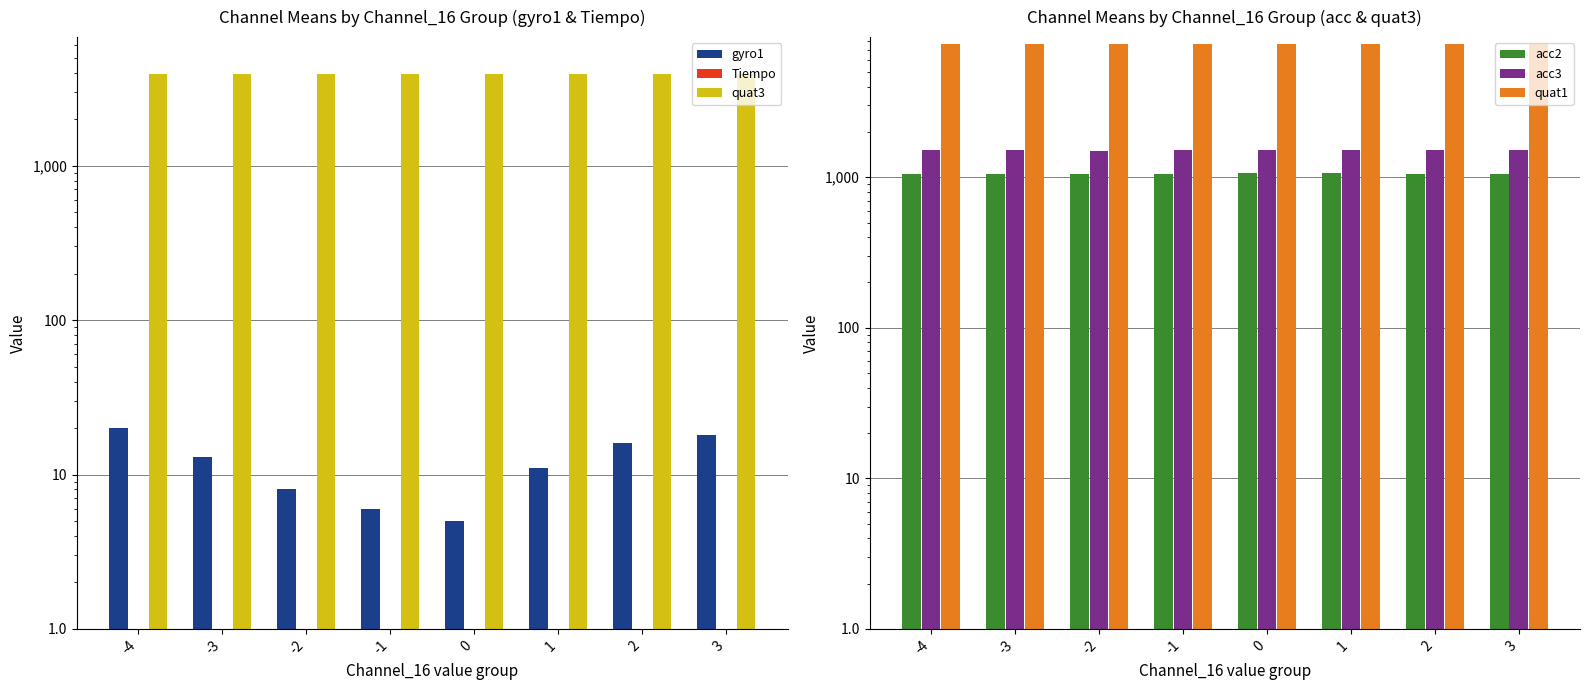

Reading left to right, extract all data points from this chart.

gyro1: -4=20.0	-3=13.0	-2=8.0	-1=6.0	0=5.0	1=11.0	2=16.0	3=18.0
Tiempo: -4=0.0	-3=0.0	-2=0.1	-1=0.3	0=0.4	1=0.3	2=0.2	3=0.1
quat3: -4=3920.0	-3=3922.0	-2=3924.0	-1=3925.0	0=3923.0	1=3921.0	2=3919.0	3=3917.0
acc2: -4=1055.0	-3=1052.0	-2=1054.0	-1=1056.0	0=1063.0	1=1060.0	2=1045.0	3=1056.0
acc3: -4=1512.0	-3=1514.0	-2=1504.0	-1=1509.0	0=1509.0	1=1508.0	2=1515.0	3=1517.0
quat1: -4=7703.0	-3=7703.0	-2=7703.0	-1=7703.0	0=7703.0	1=7705.0	2=7707.0	3=7709.0